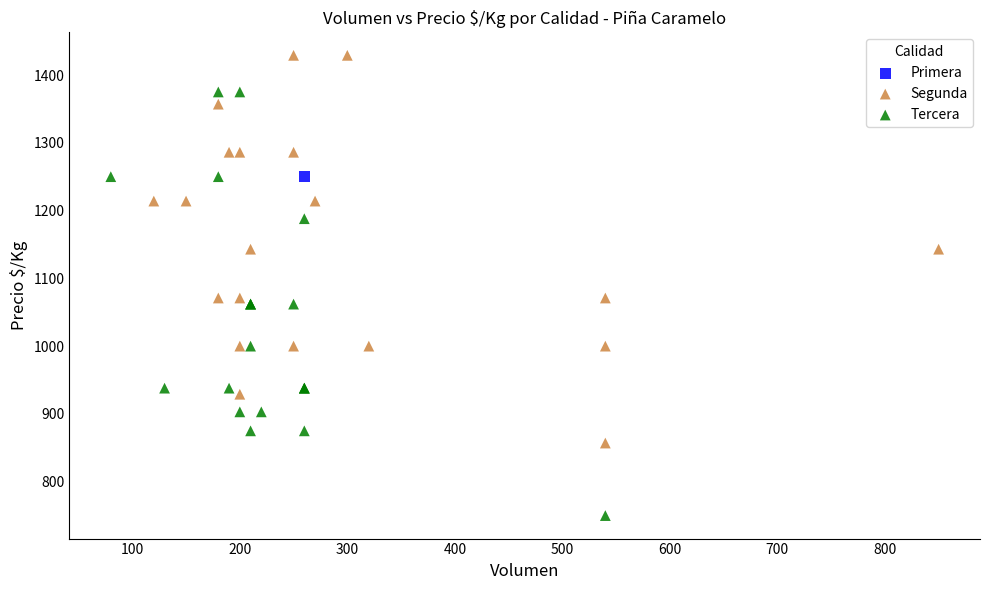

What are all the series names shown in the legend?

Primera, Segunda, Tercera